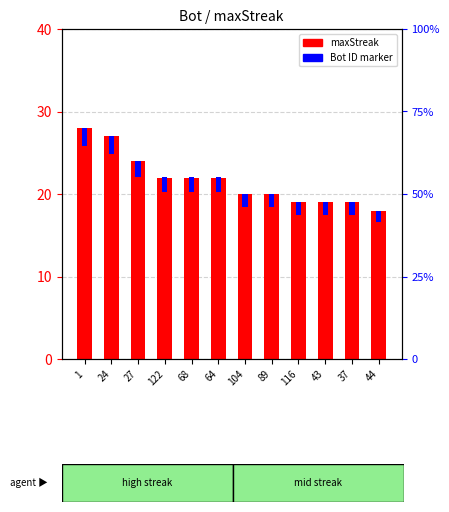

How many bars are there in each group?

2